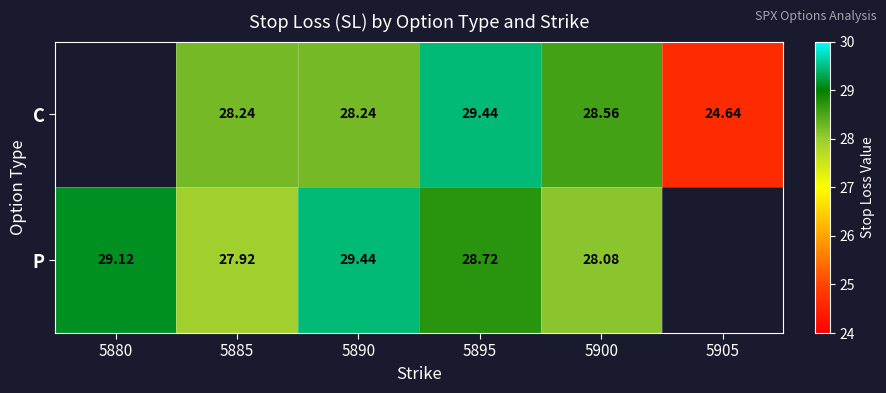

Between 5885 and 5895, which series saw the biggest shift?

C